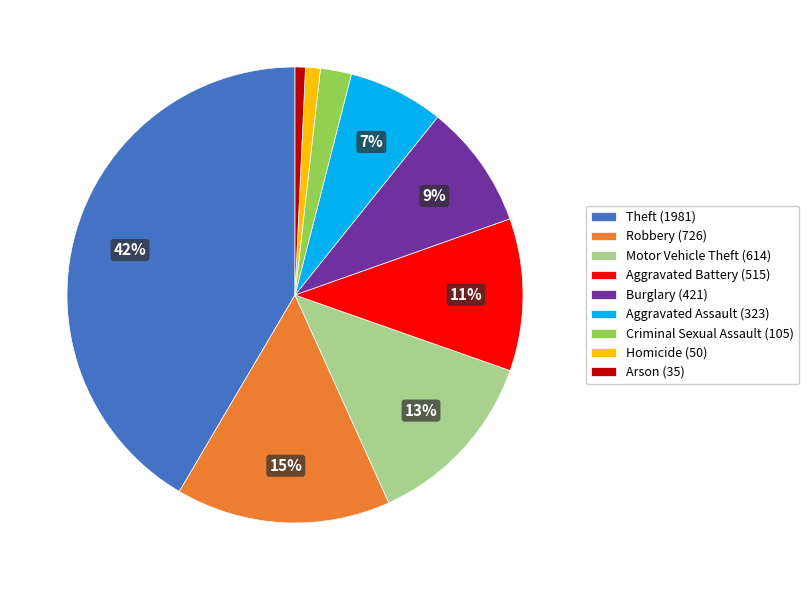

What is the largest slice in the pie chart?

Theft (1981)